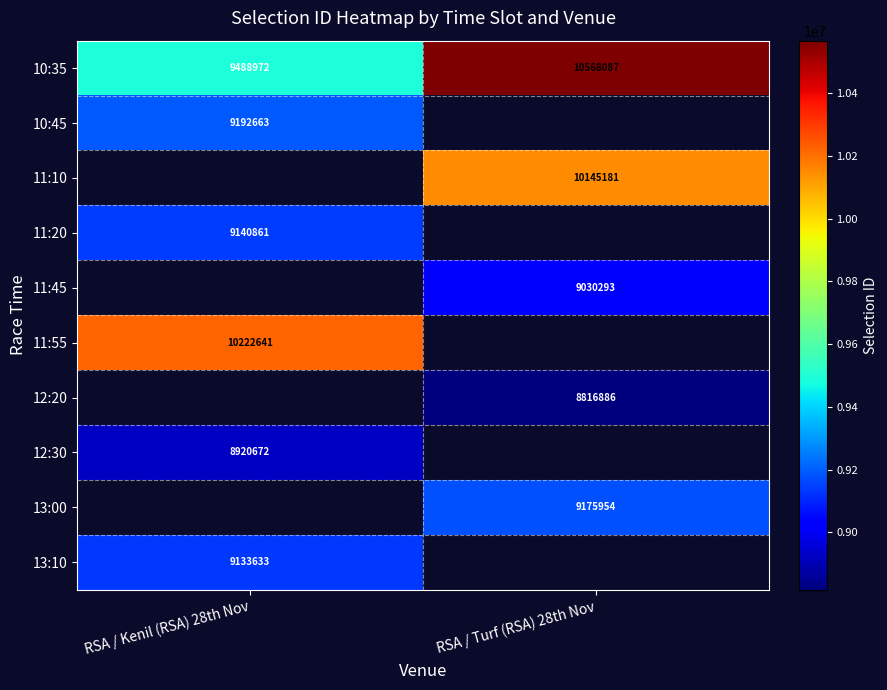

What is the sum of the 10:35 values at RSA / Turf (RSA) 28th Nov and RSA / Kenil (RSA) 28th Nov?

20057059